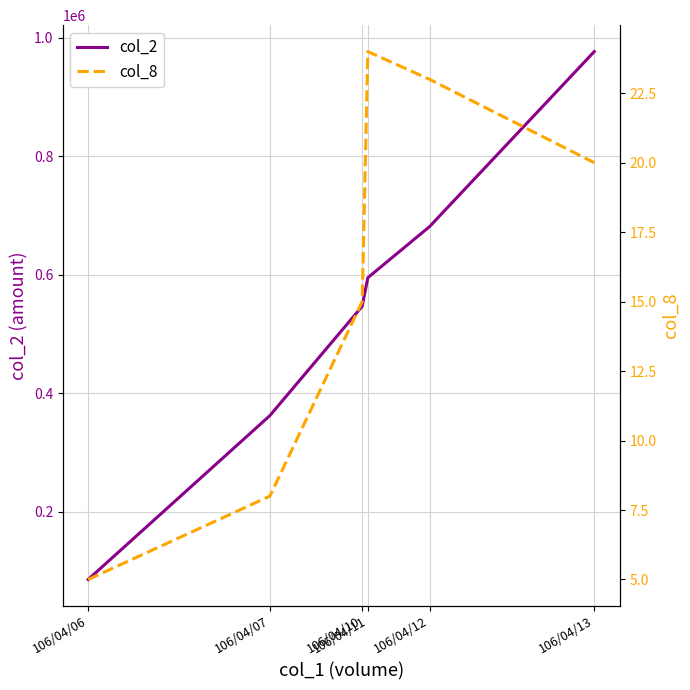

True or false: col_2 has a value of 85230 at 106/04/06.

True